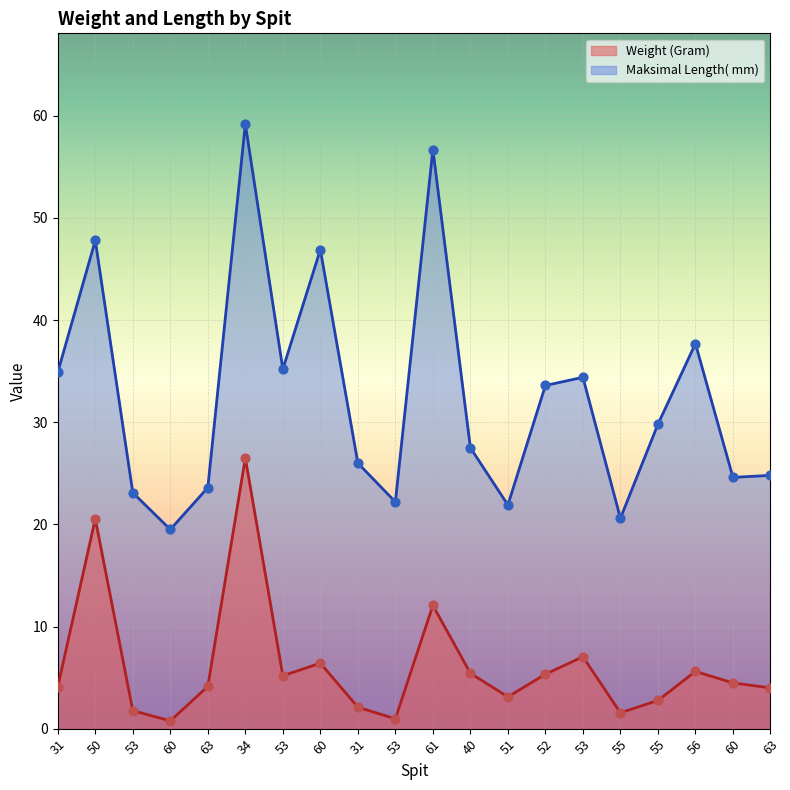

At how many categories does at least one series exceed 6?

20